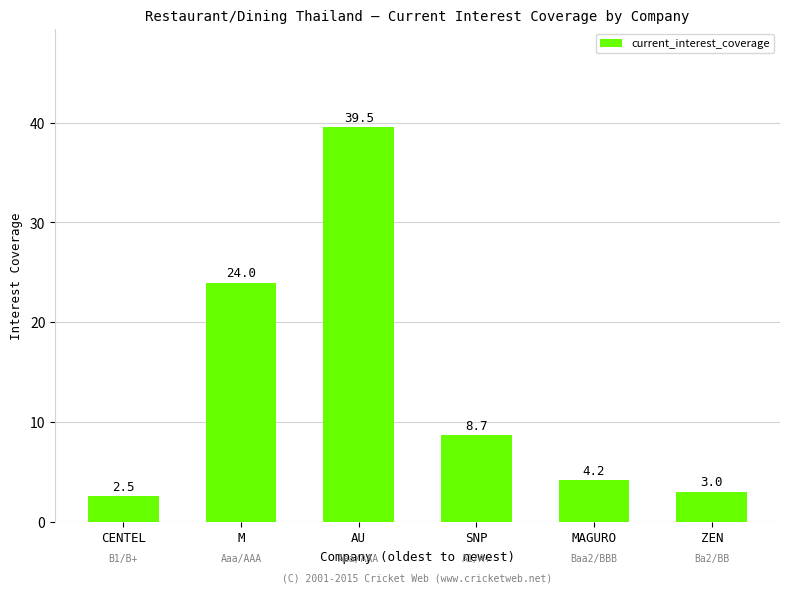

Is it true that the value at MAGURO is 4.2?

True